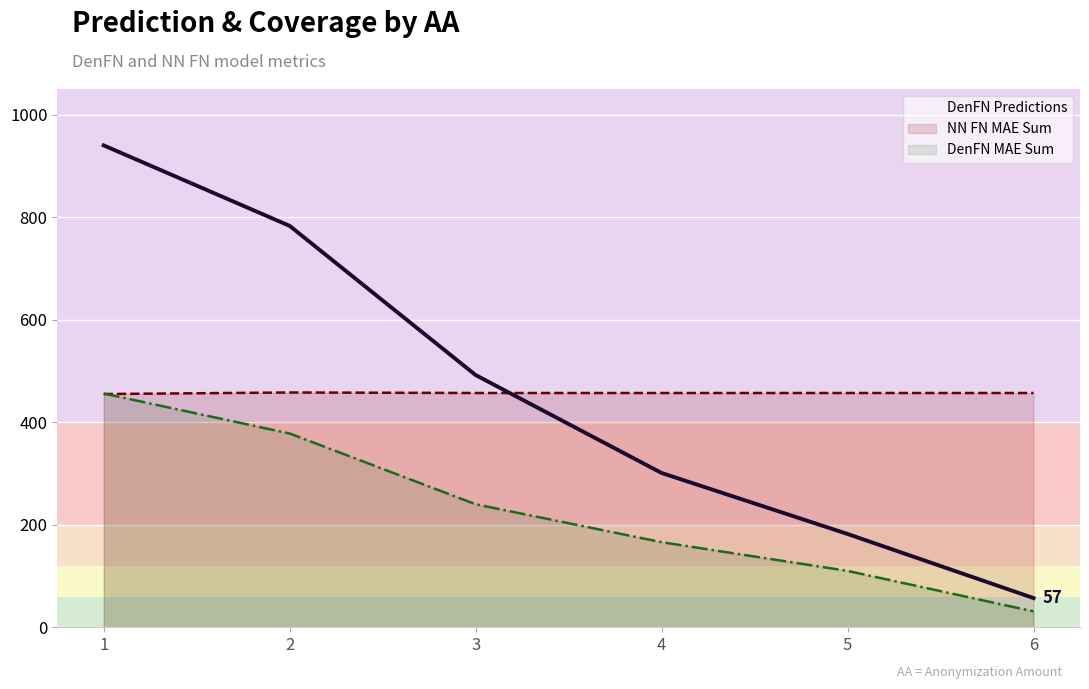

What is the sum of all DenFN Predictions values?

2755